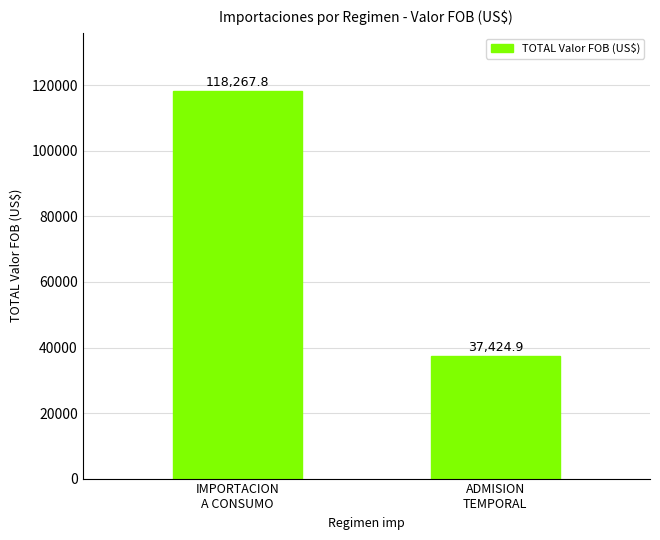

How many values are below 118267?

1